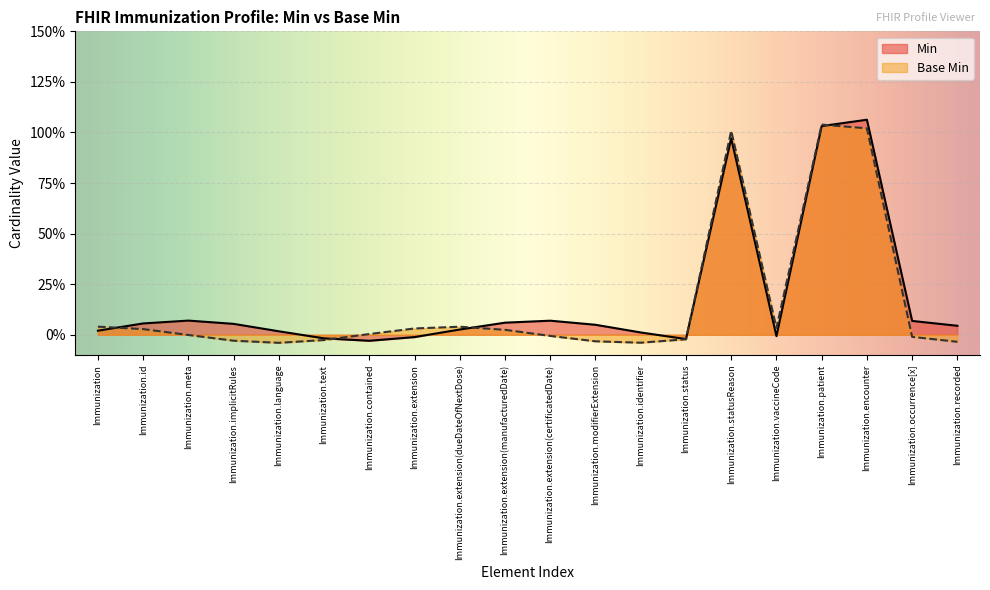

Rank the series by their maximum value, from lowest to highest.

Base Min, Min